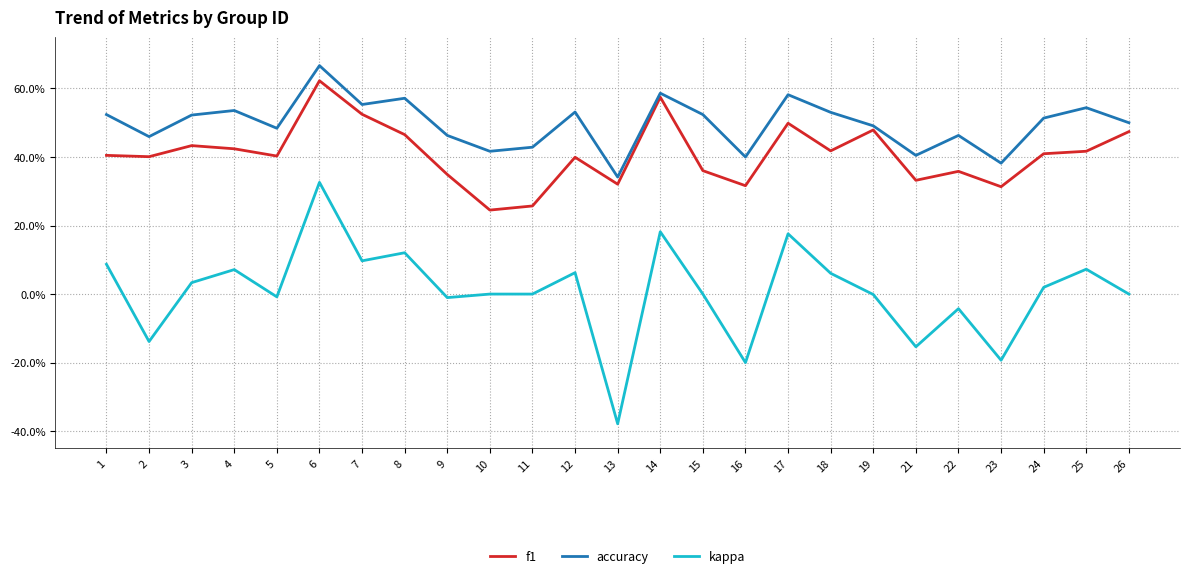

Is this an area chart (filled region under the line)?

No